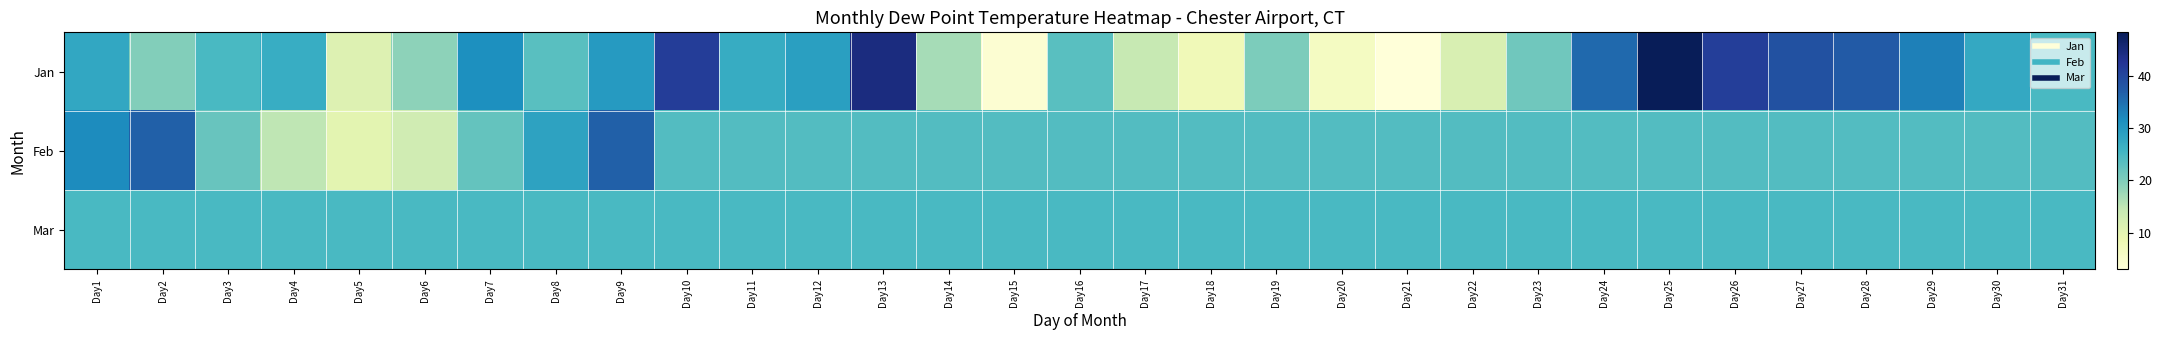

Reading right to left, transcribe all the data shown in this chart.

Jan: Day31=24.8	Day30=27.6	Day29=33.1	Day28=37.5	Day27=38.7	Day26=41.1	Day25=48.3	Day24=35.7	Day23=21.4	Day22=11.8	Day21=3.0	Day20=6.3	Day19=20.3	Day18=7.7	Day17=14.2	Day16=23.4	Day15=3.9	Day14=16.9	Day13=44.5	Day12=29.1	Day11=27.2	Day10=41.3	Day9=29.8	Day8=23.5	Day7=31.4	Day6=18.9	Day5=11.0	Day4=26.9	Day3=24.9	Day2=19.8	Day1=27.8
Feb: Day31=24.0	Day30=24.0	Day29=24.0	Day28=24.0	Day27=24.0	Day26=24.0	Day25=24.0	Day24=24.0	Day23=24.0	Day22=24.0	Day21=24.0	Day20=24.0	Day19=24.0	Day18=24.0	Day17=24.0	Day16=24.0	Day15=24.0	Day14=24.0	Day13=24.0	Day12=24.0	Day11=24.0	Day10=24.0	Day9=36.7	Day8=28.5	Day7=22.4	Day6=13.0	Day5=10.2	Day4=15.0	Day3=22.1	Day2=36.7	Day1=31.8
Mar: Day31=24.9	Day30=24.9	Day29=24.9	Day28=24.9	Day27=24.9	Day26=24.9	Day25=24.9	Day24=24.9	Day23=24.9	Day22=24.9	Day21=24.9	Day20=24.9	Day19=24.9	Day18=24.9	Day17=24.9	Day16=24.9	Day15=24.9	Day14=24.9	Day13=24.9	Day12=24.9	Day11=24.9	Day10=24.9	Day9=24.9	Day8=24.9	Day7=24.9	Day6=24.9	Day5=24.9	Day4=24.9	Day3=24.9	Day2=24.9	Day1=24.9